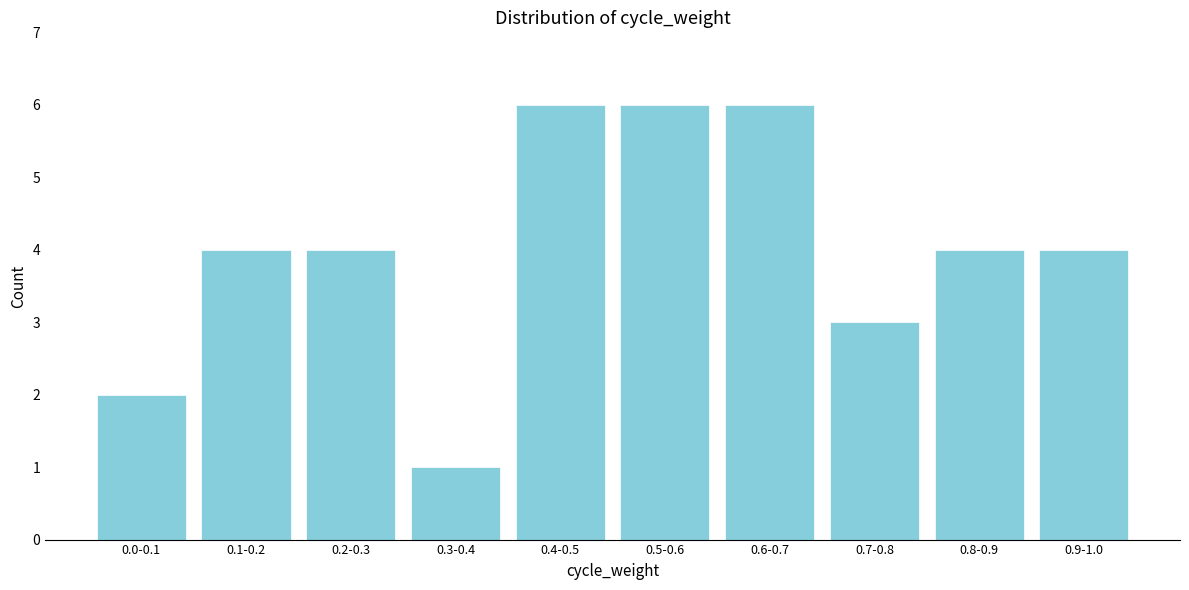

Reading left to right, list all the values displayed in this chart.

2	4	4	1	6	6	6	3	4	4